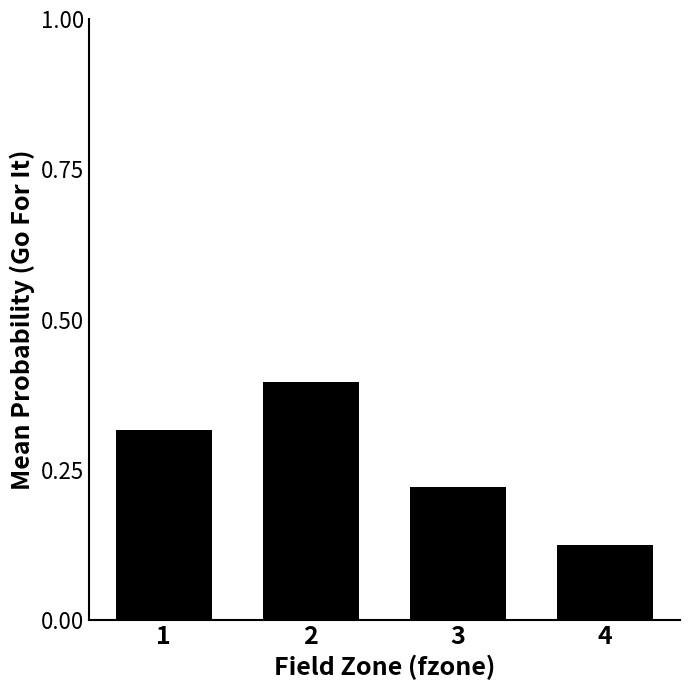

Is it true that the value at 1 is 0.2?

False